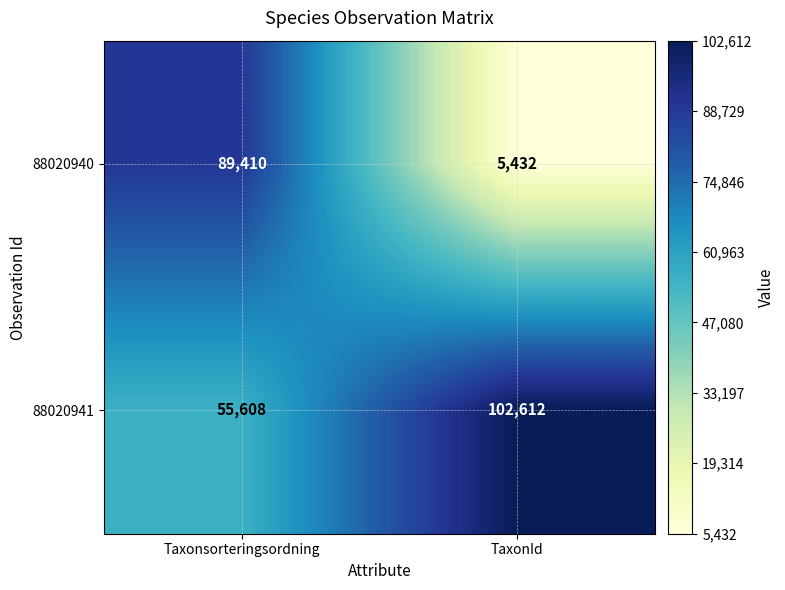

Which category has the highest value in the 88020940 series?

Taxonsorteringsordning